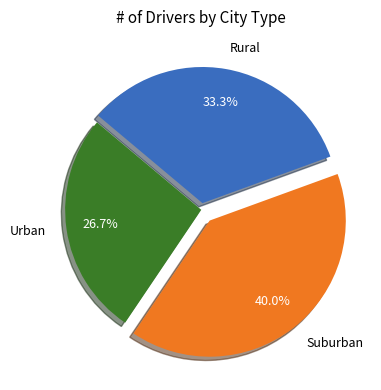

Which slice is the largest?

Suburban